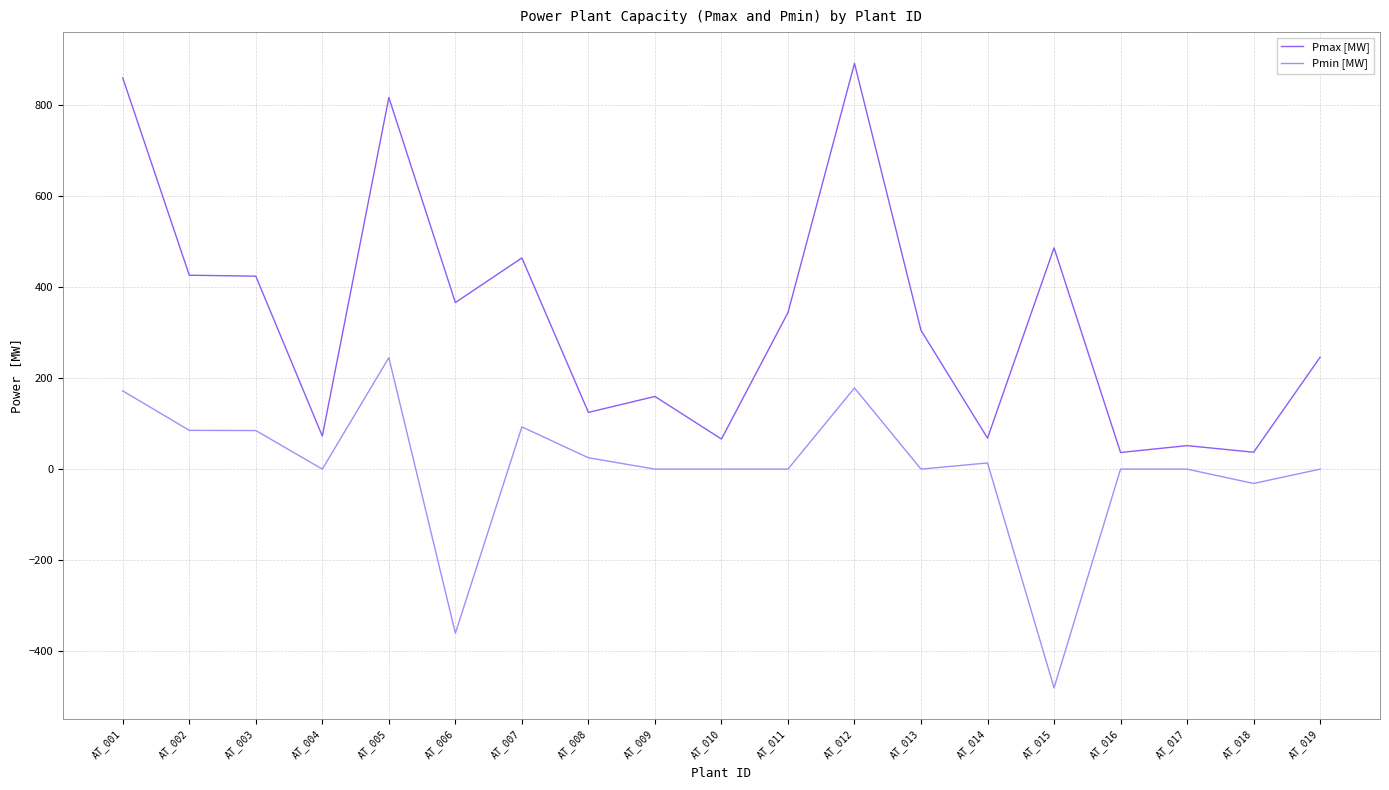

What is the total value across all series at AT_003?

508.2